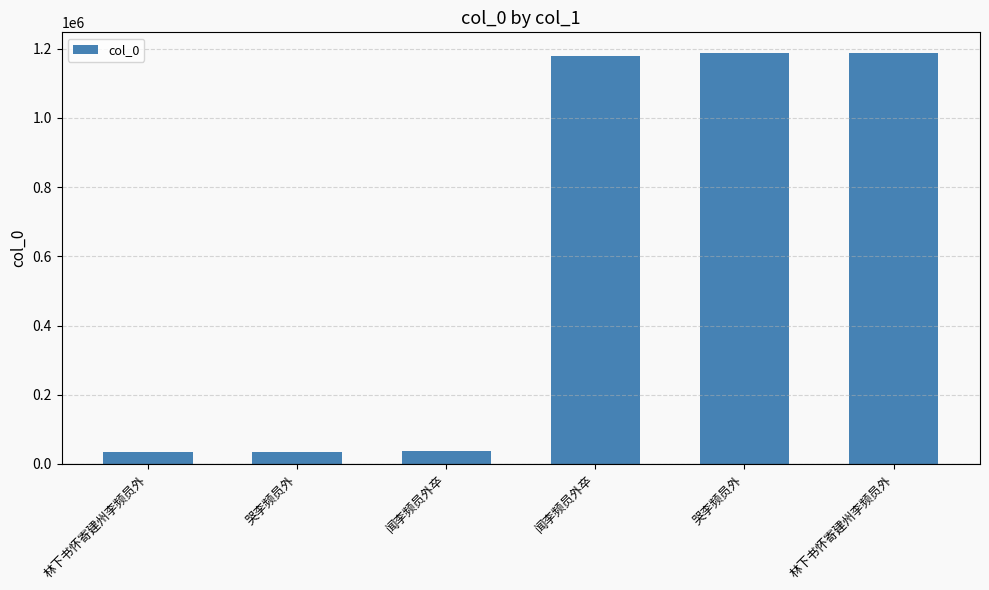

How many data points does each series have?

6